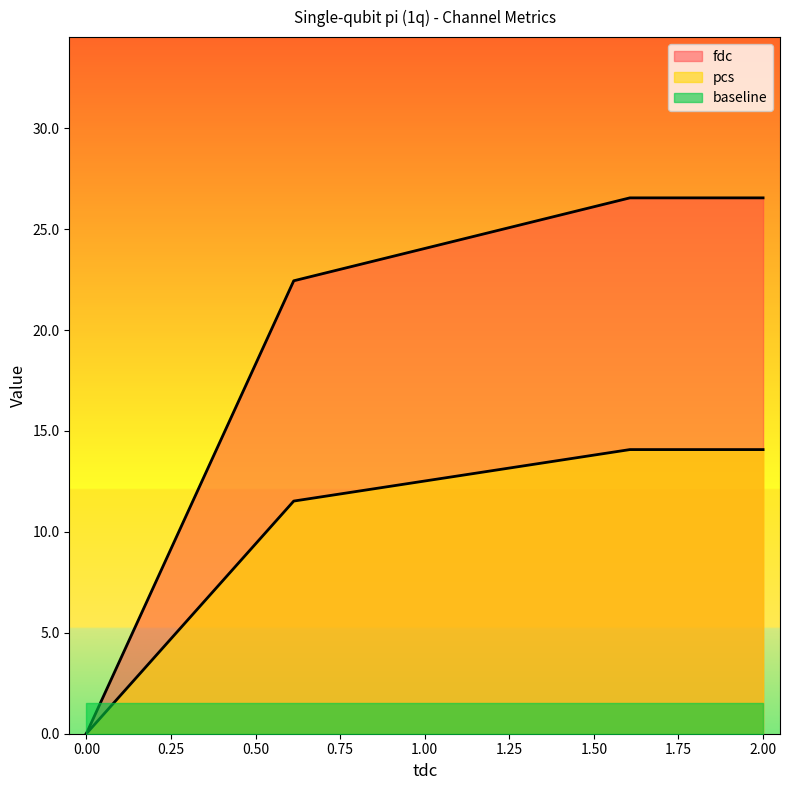

What is the smallest value displayed?

0.0